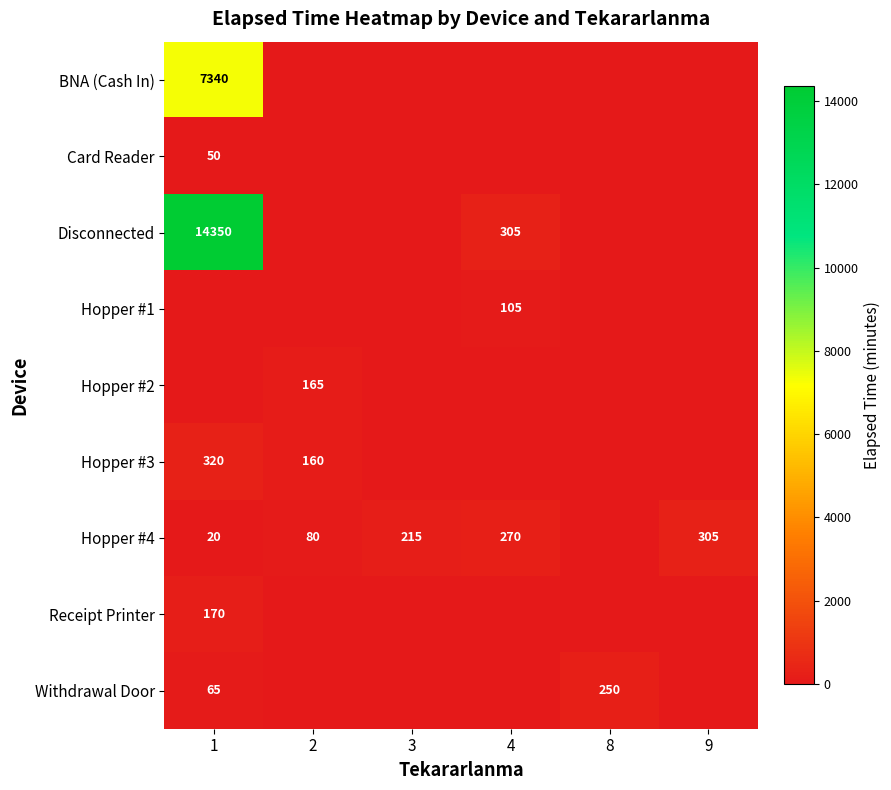

True or false: Disconnected has a value of 19280 at 1.

False